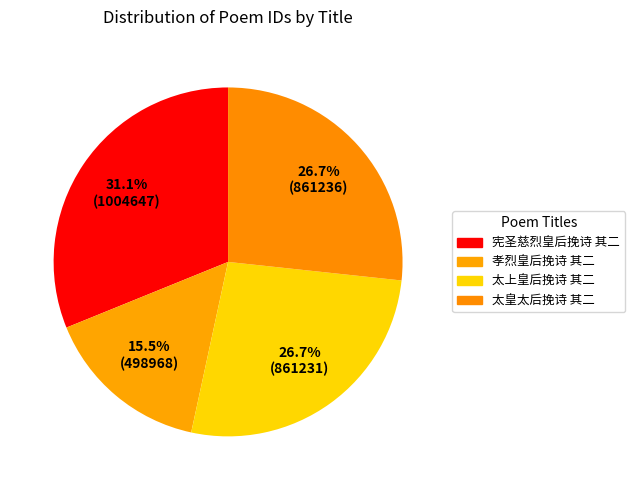

What is the ratio of the value at 太上皇后挽诗 其二 to the value at 宪圣慈烈皇后挽诗 其二?

0.9